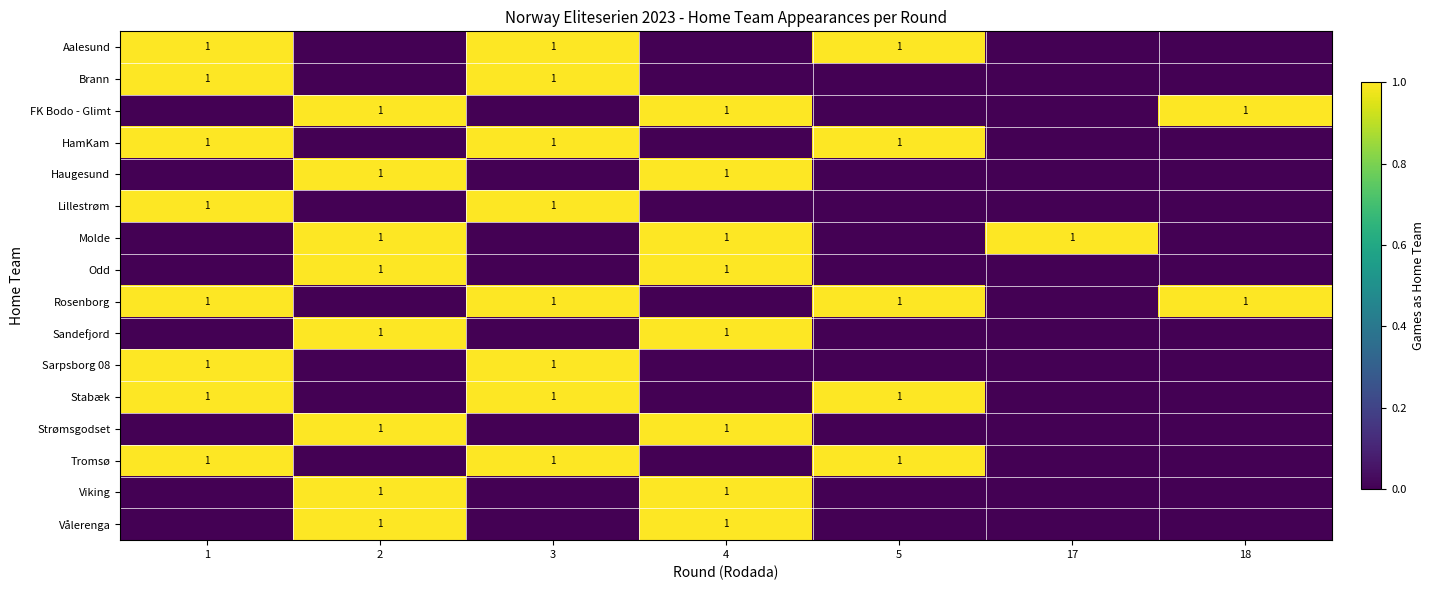

The Strømsgodset series shows 2 at 4. True or false?

False